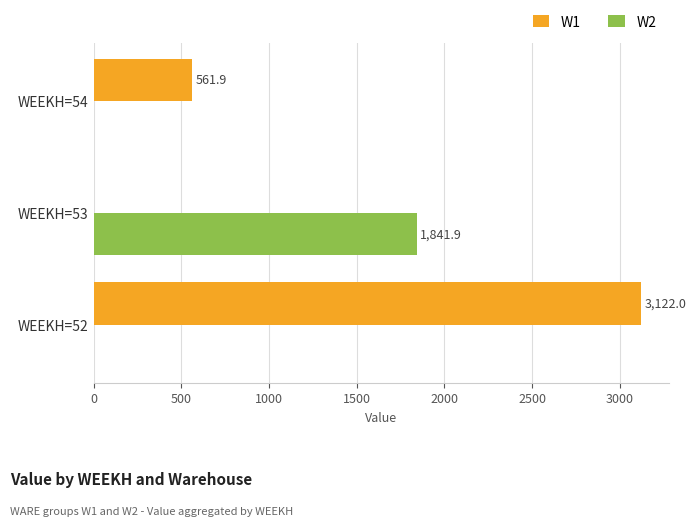

The W1 series shows 561.9 at WEEKH=54. True or false?

True